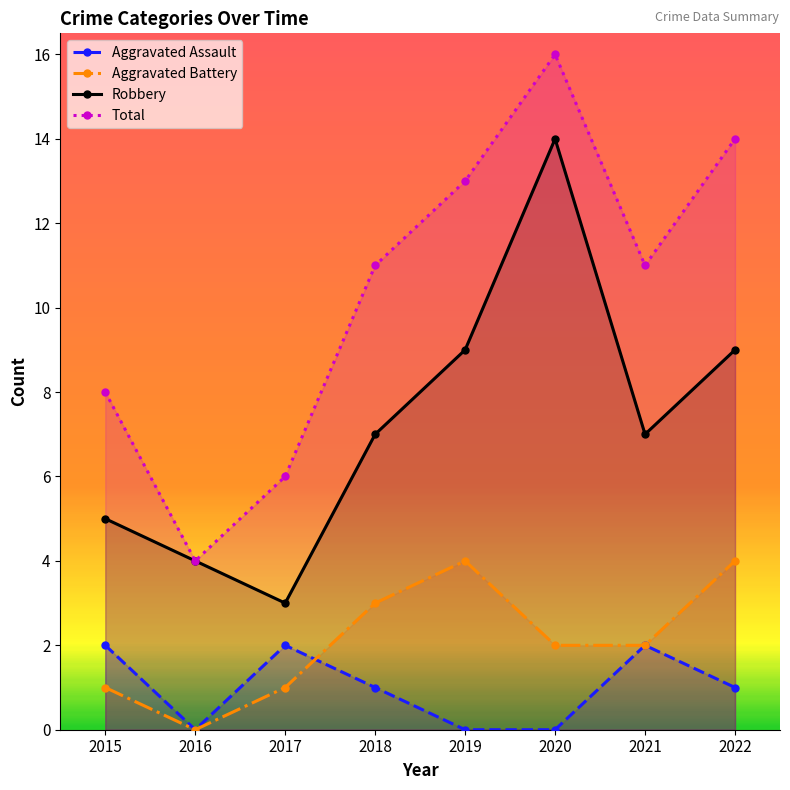

List the labels in order of Total value, largest first.

2020, 2022, 2019, 2018, 2021, 2015, 2017, 2016